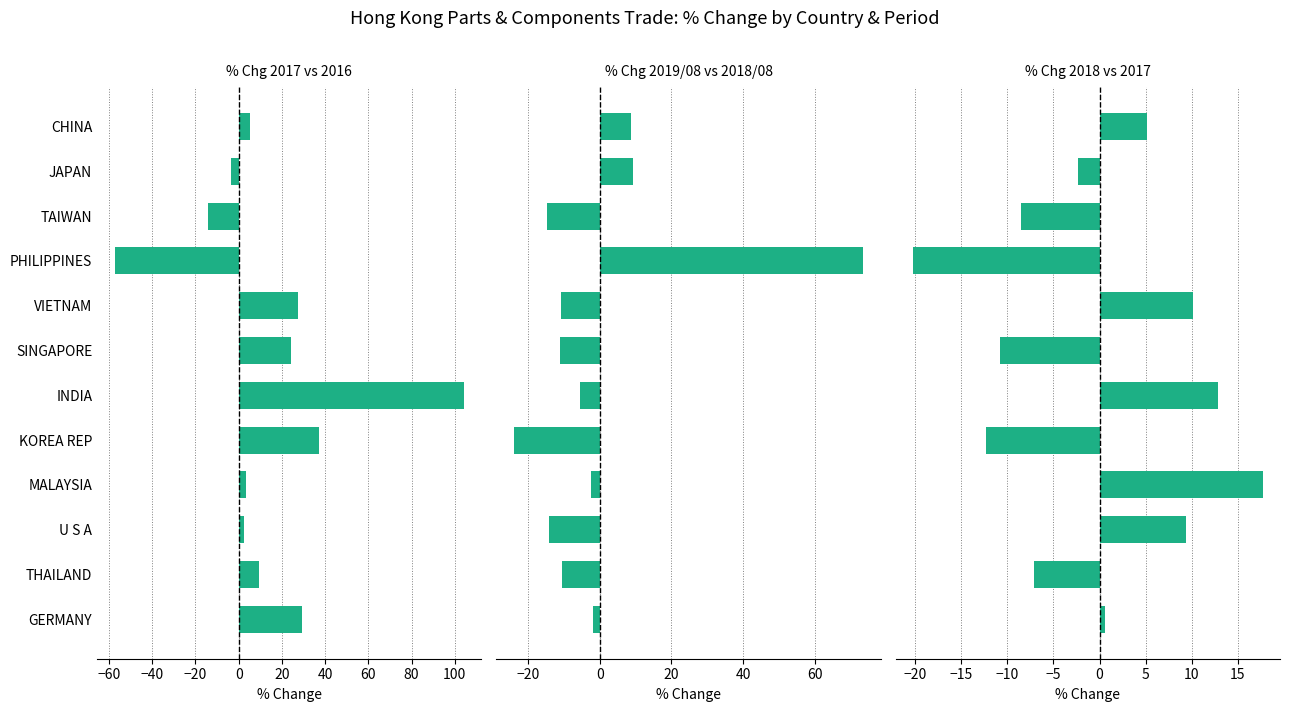

What is the lowest value of the % Chg 2019/08 vs 2018/08 series?

-24.0